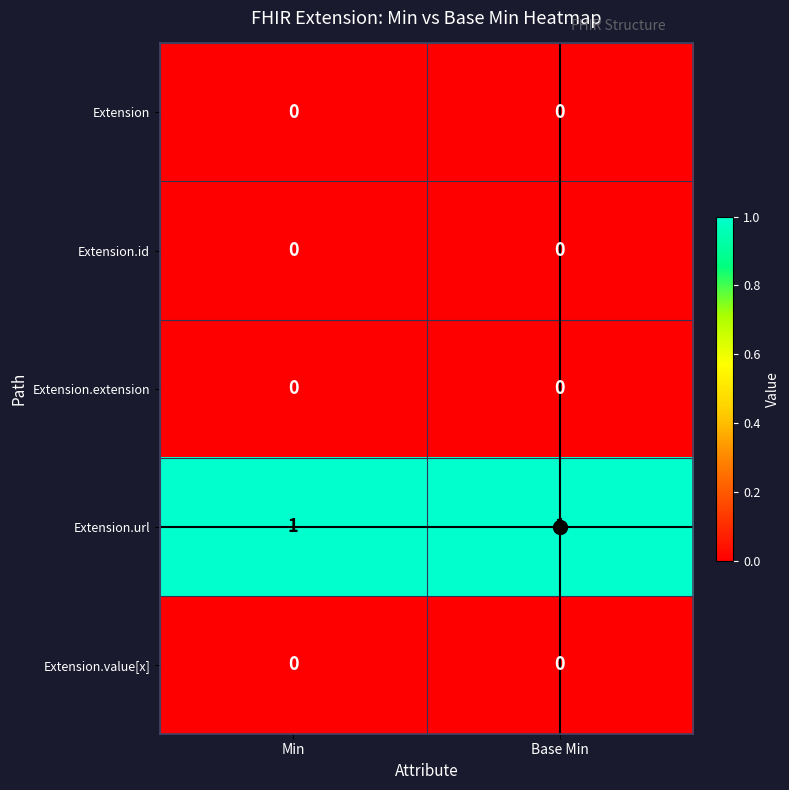

Which series has the largest total across all categories?

Extension.url